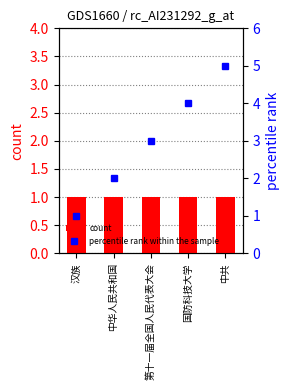

Where is count nearest to the value 1?

汉族